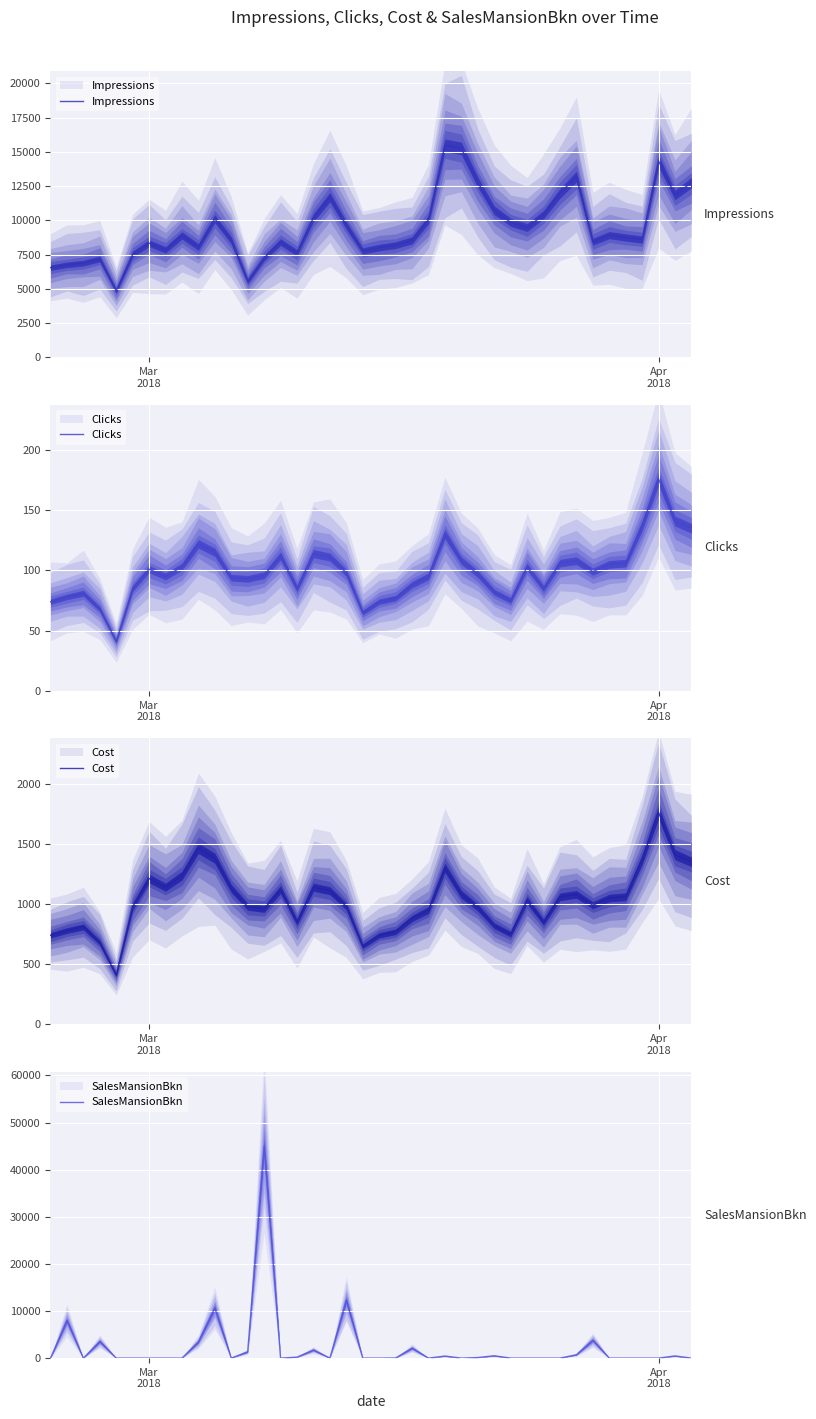

What is the difference between the Impressions values at 28 and 14?

1445.0